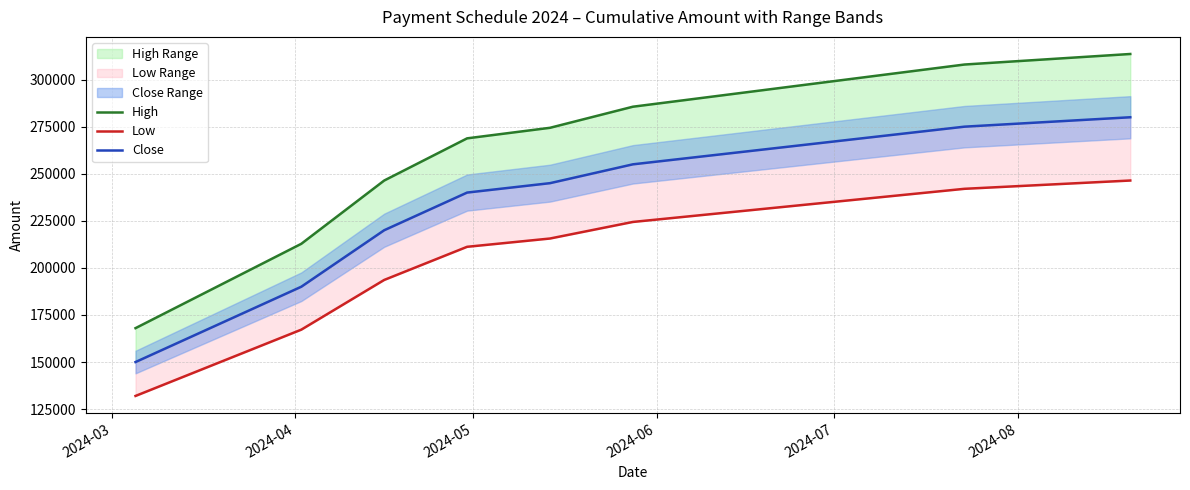

What is the average value of the Low series?

206800.0